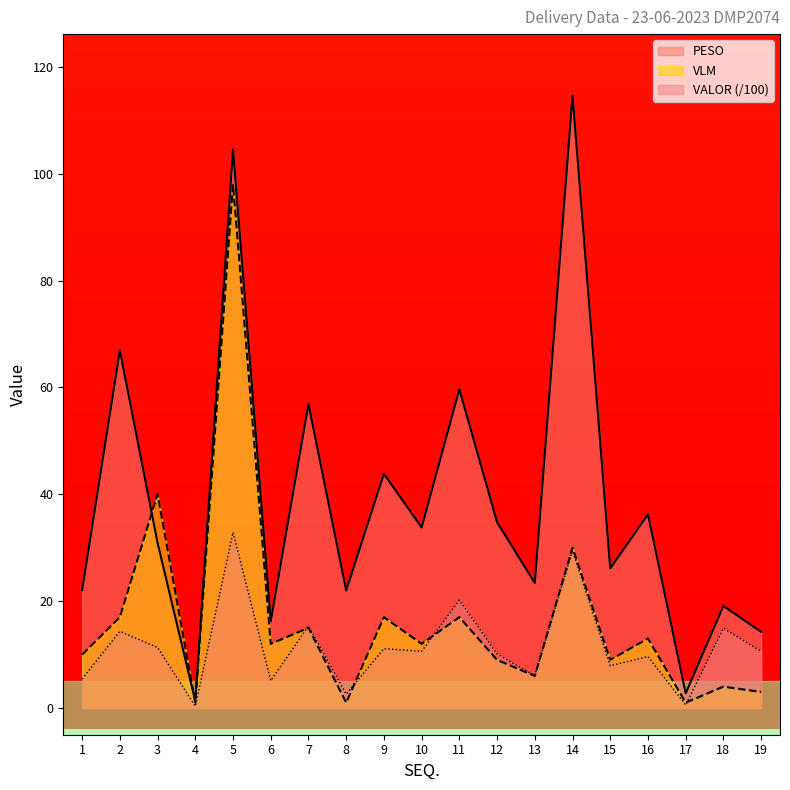

Does the chart display data point markers on the line(s)?

No